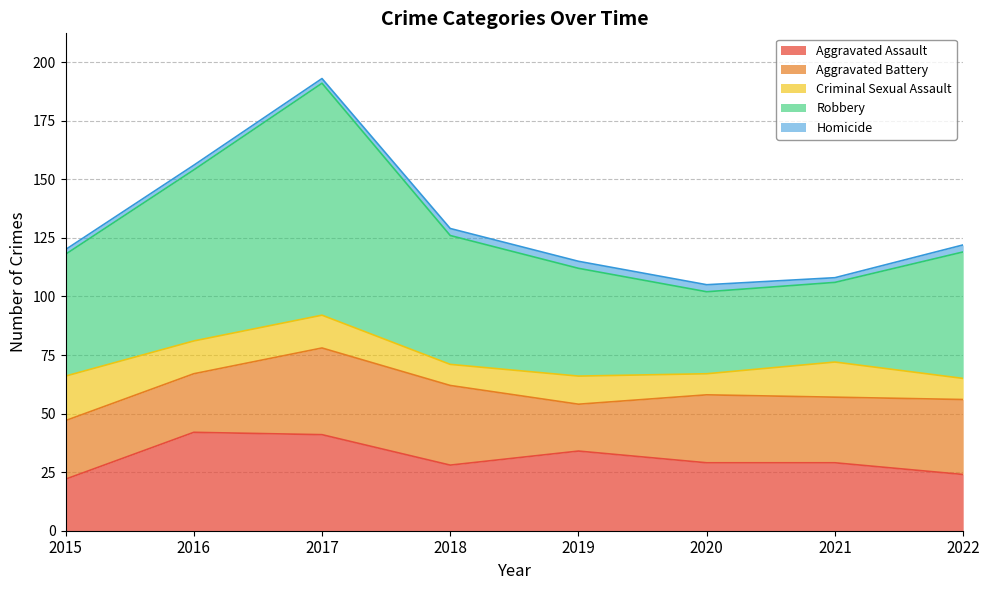

What is the difference between the highest and lowest values at 2018?

52